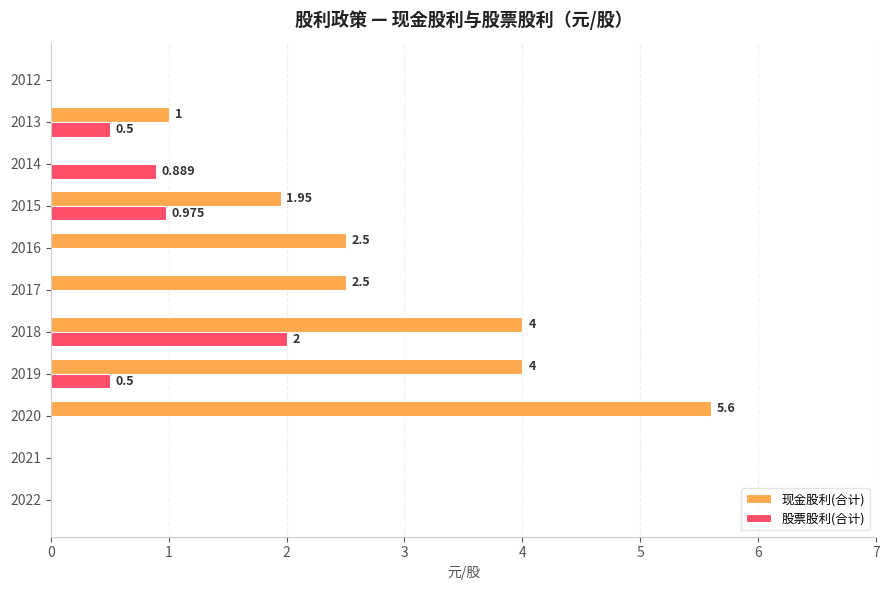

Is the value of 股票股利(合计) at 2022 greater than the value of 现金股利(合计) at 2016?

No